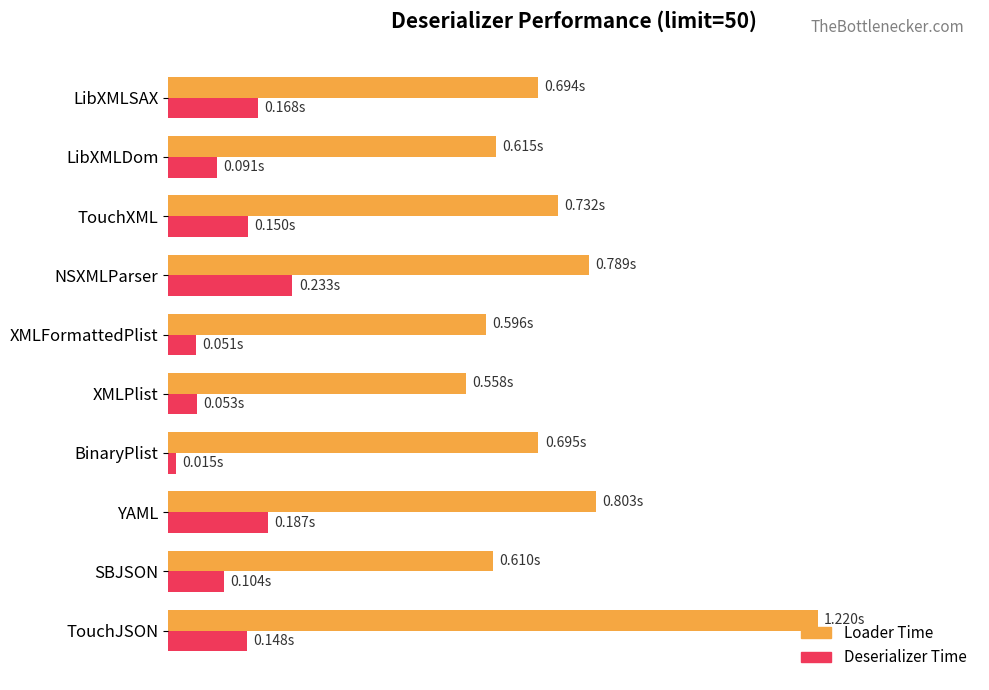

Count the number of categories in the chart.

10